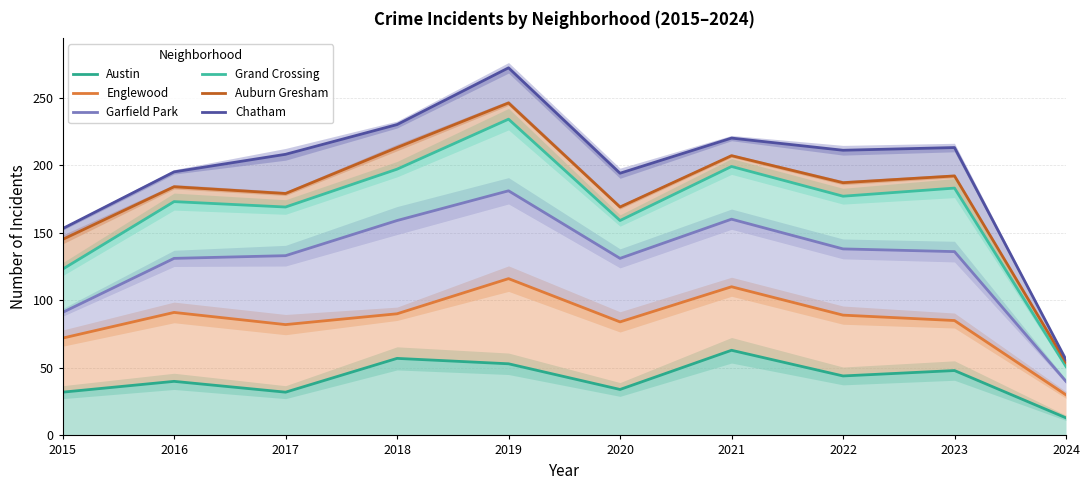

At which label does Grand Crossing reach its peak?

2019